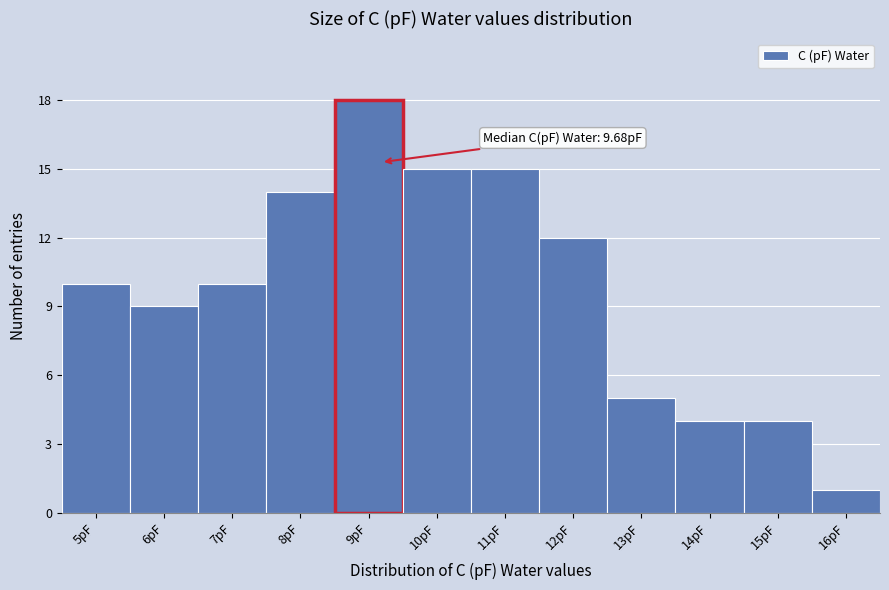

Reading right to left, extract all data points from this chart.

16pF=1	15pF=4	14pF=4	13pF=5	12pF=12	11pF=15	10pF=15	9pF=18	8pF=14	7pF=10	6pF=9	5pF=10